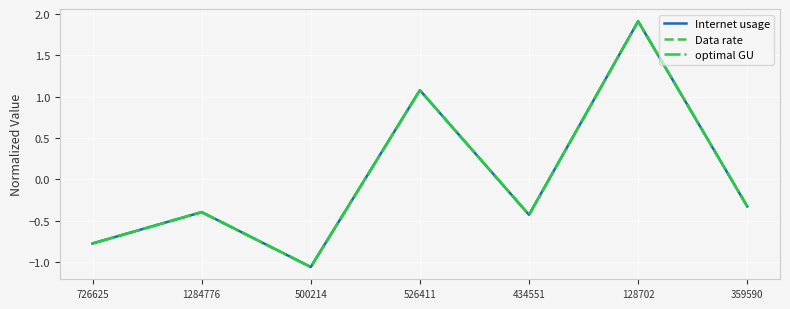

How many lines are shown in the chart?

3